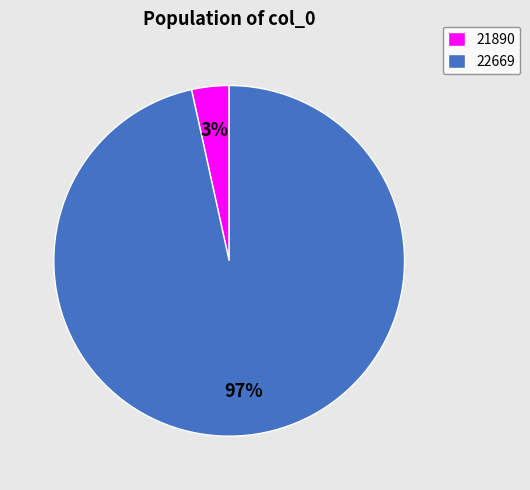

True or false: 21890 accounts for 3% of the total.

True